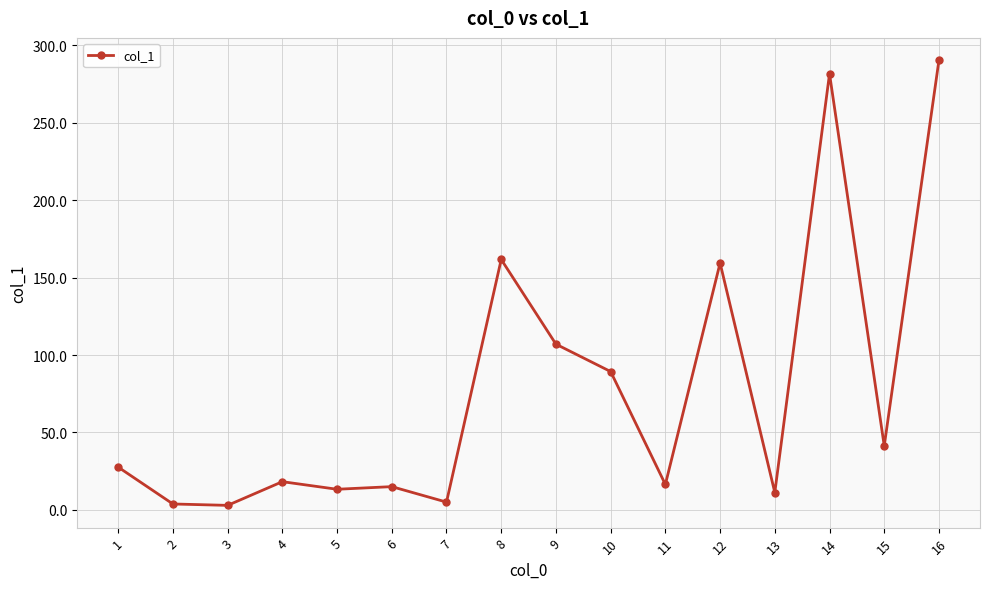

What is the difference between the second highest and minimum values?

278.7